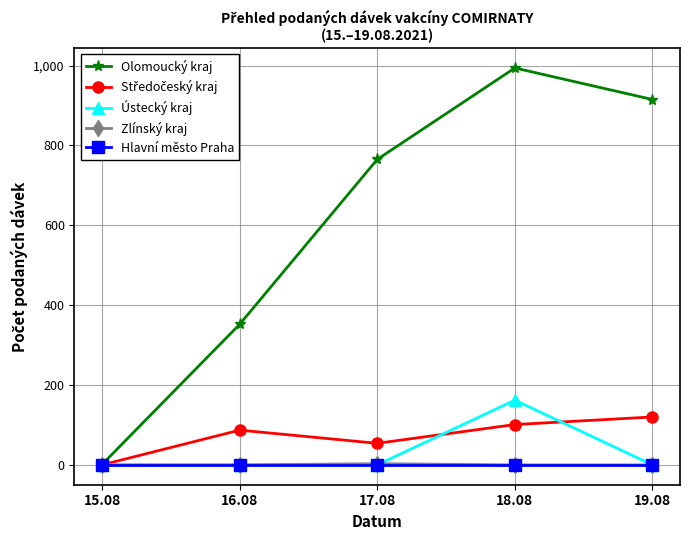

What is the difference between the maximum and minimum values in the Olomoucký kraj series?

993